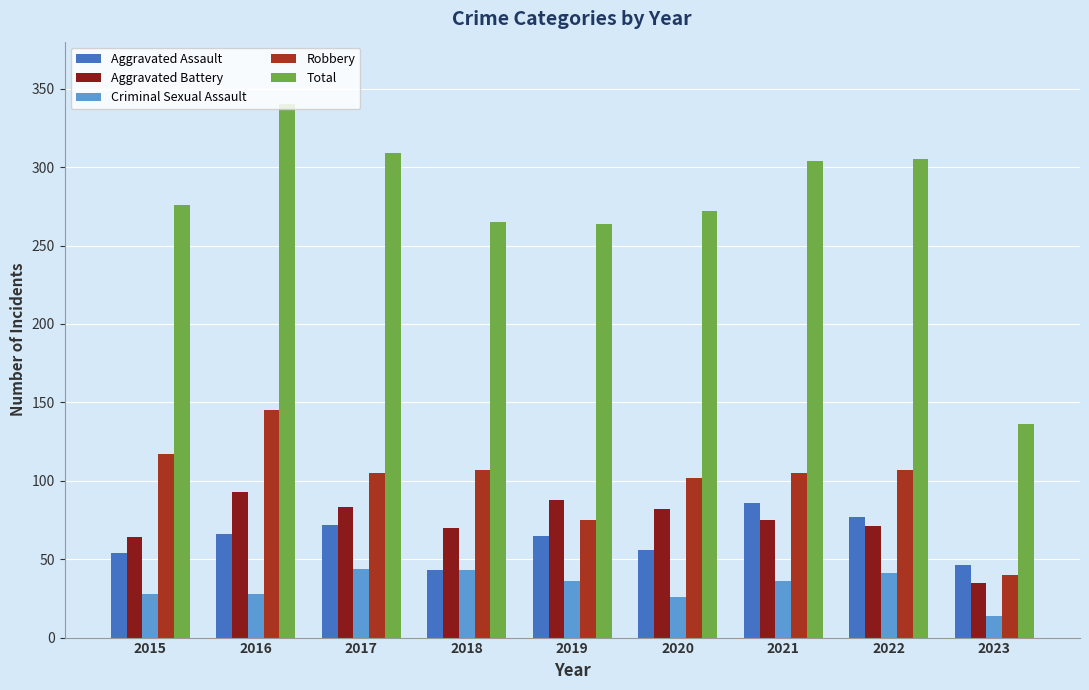

The value of Aggravated Battery at 2023 is 35. True or false?

True